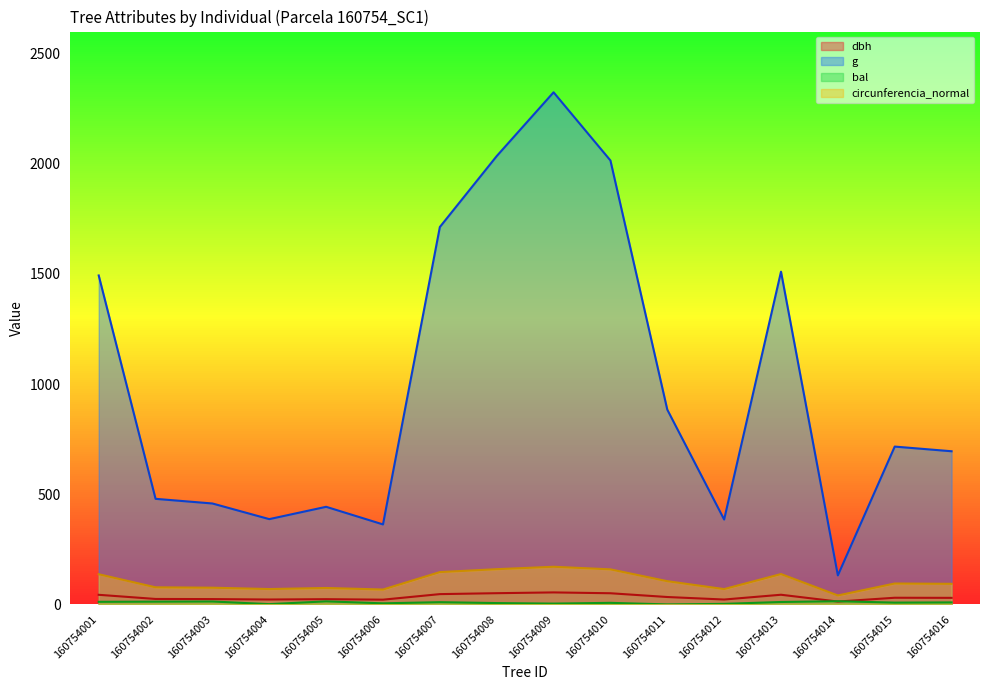

Between 160754012 and 160754015, which is larger?

160754015